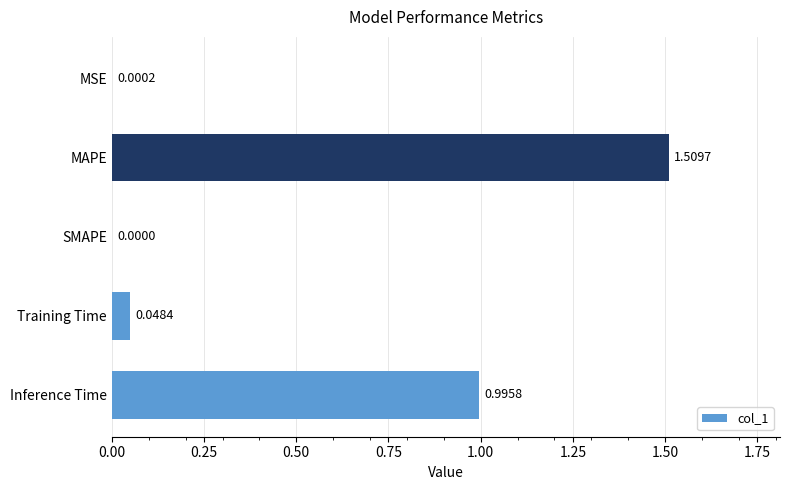

Between MSE and Inference Time, which is larger?

Inference Time